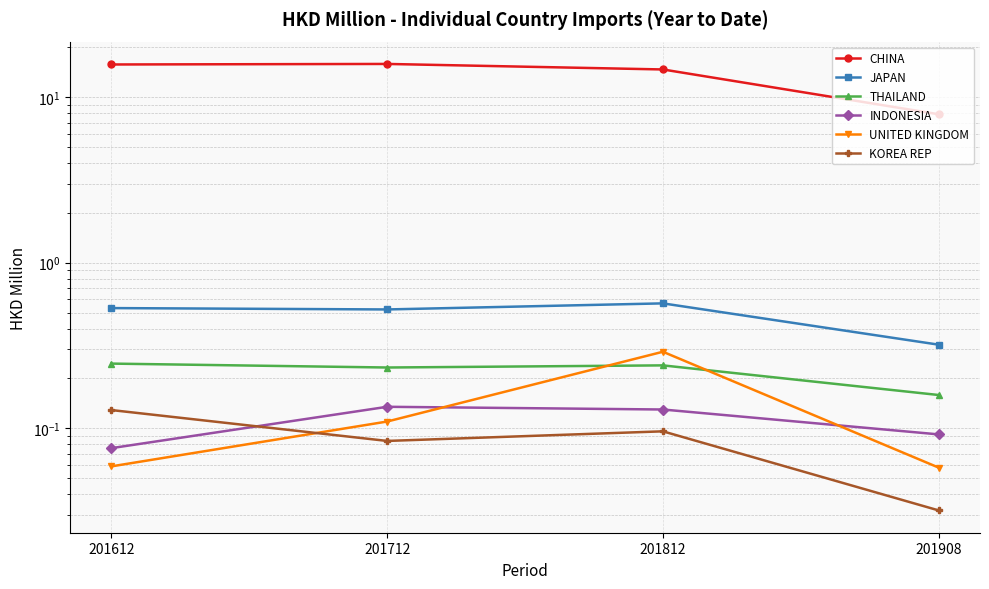

Read the INDONESIA value at 201908.

0.1